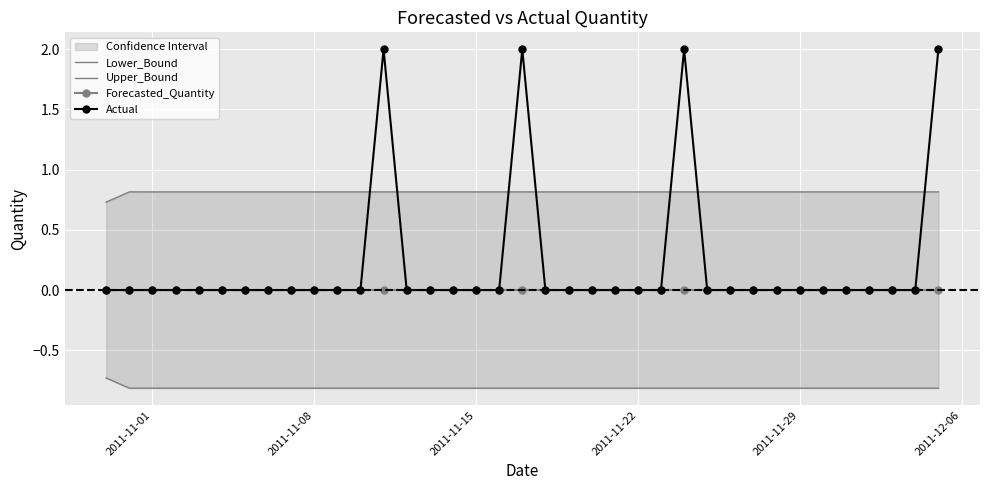

What is the highest value of the Actual series?

2.0